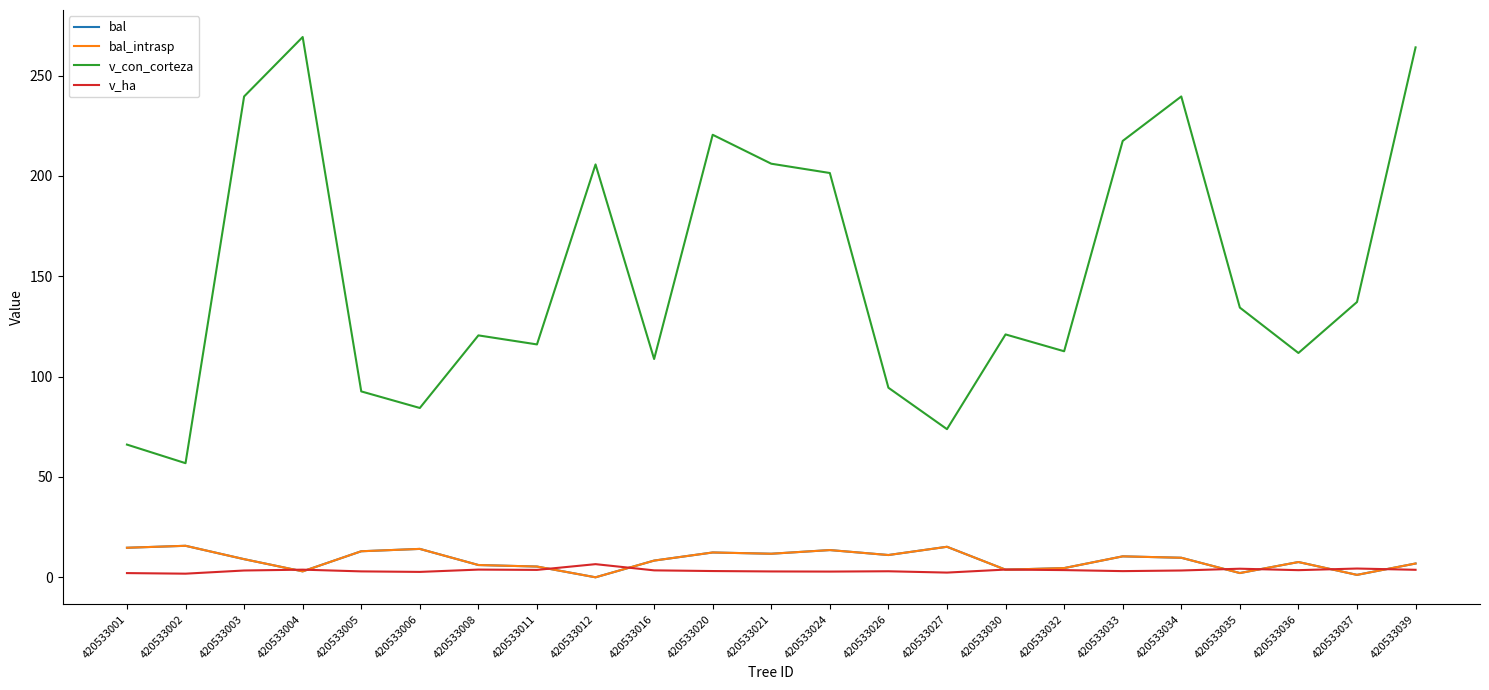

Is the value of bal_intrasp at 420533020 greater than the value of v_con_corteza at 420533039?

No